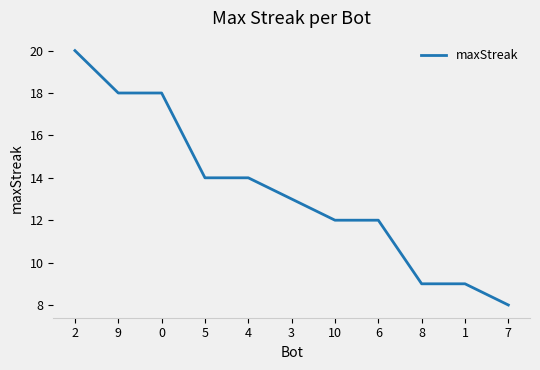

What is the sum of all values?

147